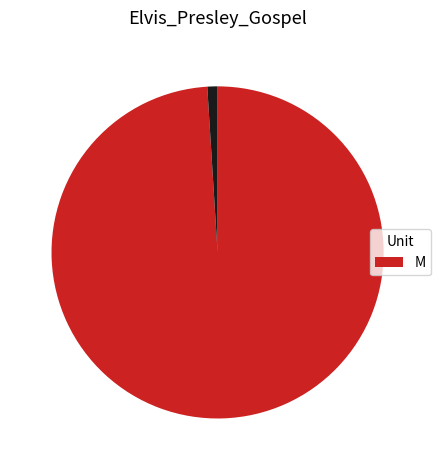

How many slices are in this pie chart?

2